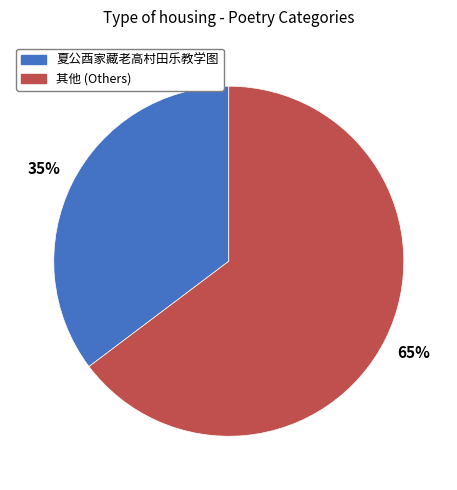

Is there a majority slice in this chart?

Yes